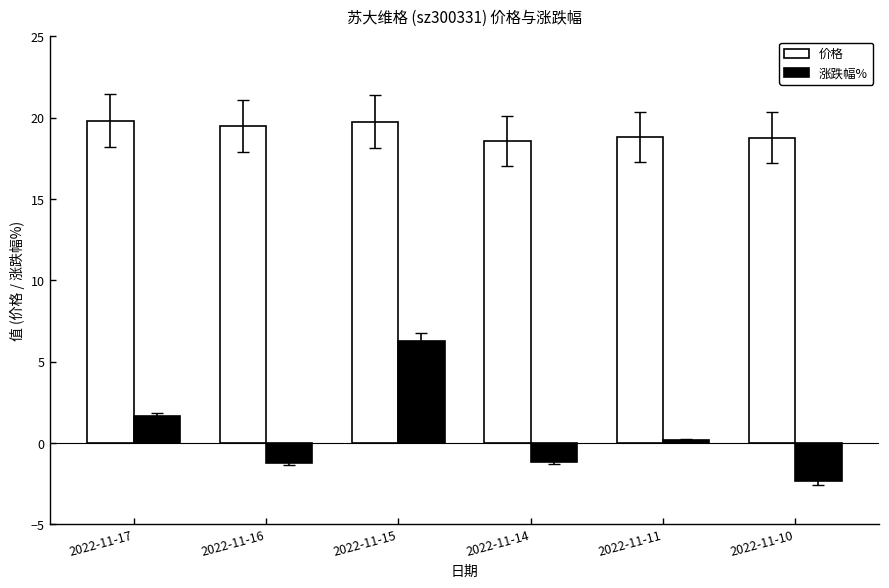

Which series has the widest spread of values?

涨跌幅%